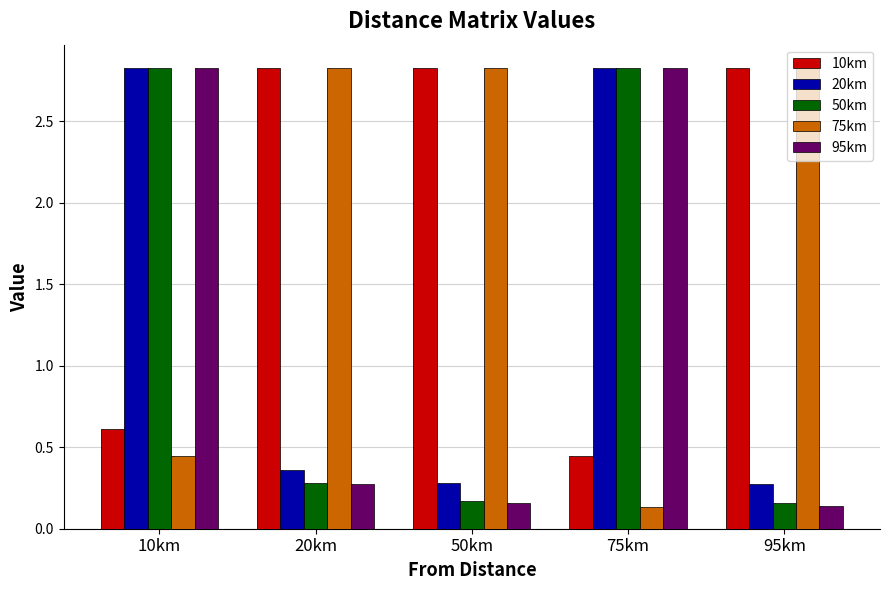

What position from the left is 10km?

1